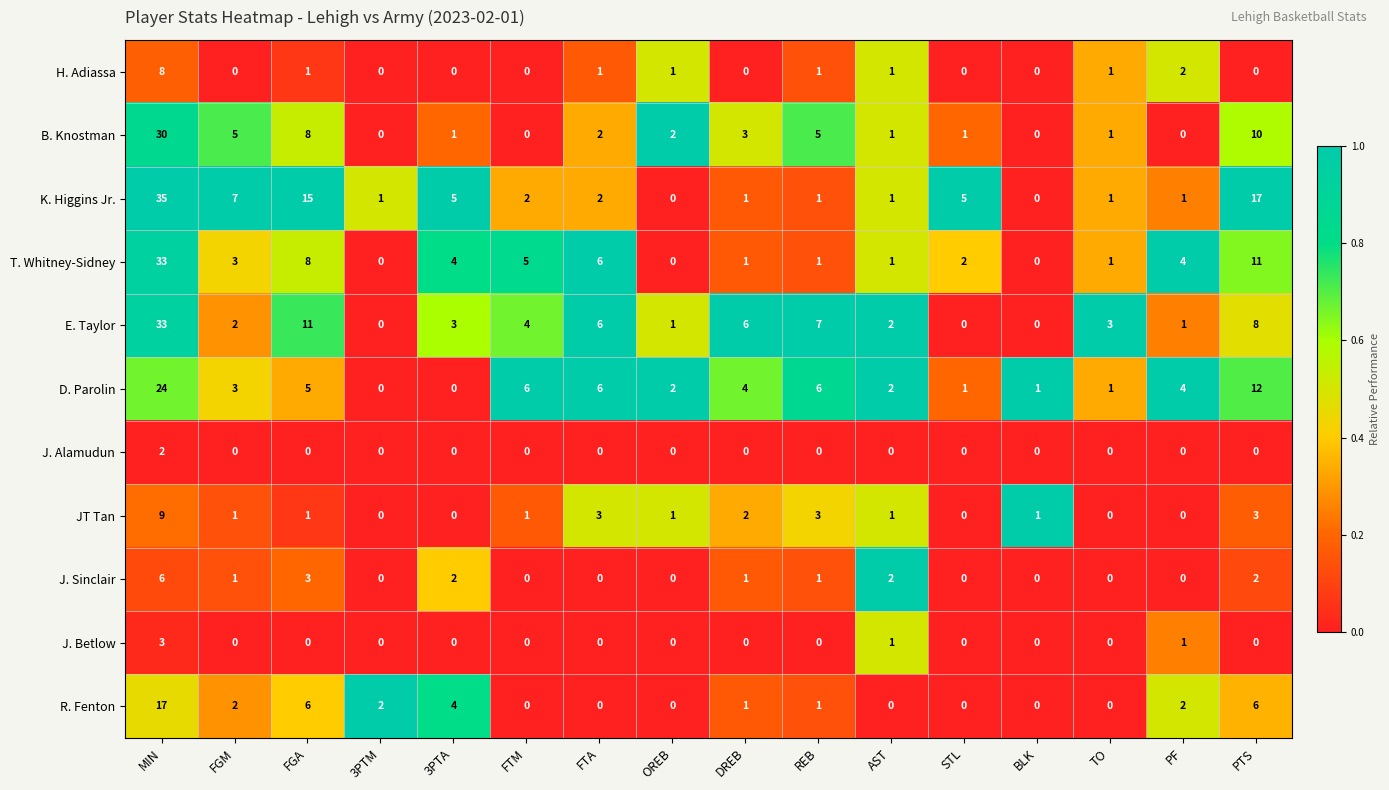

The T. Whitney-Sidney series shows 1 at REB. True or false?

True